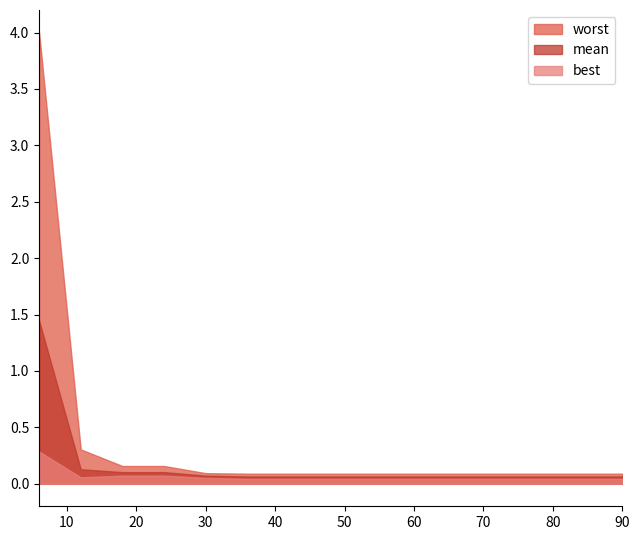

True or false: worst and best cross at least once.

False